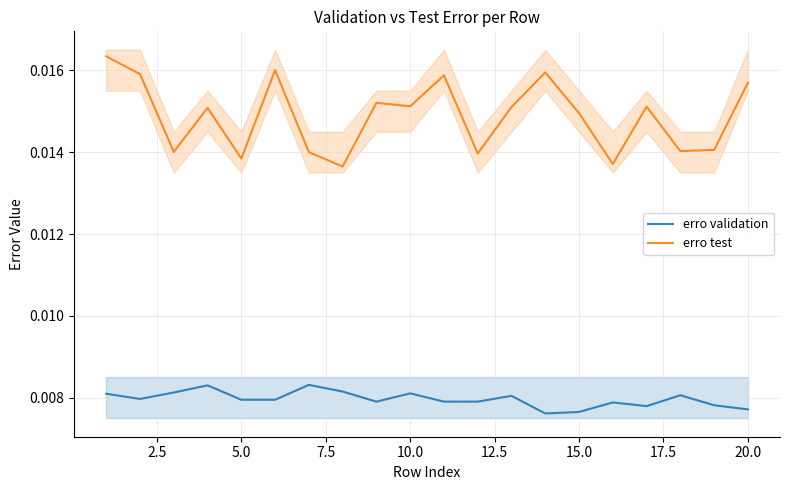

True or false: erro validation and erro test intersect in this chart.

False